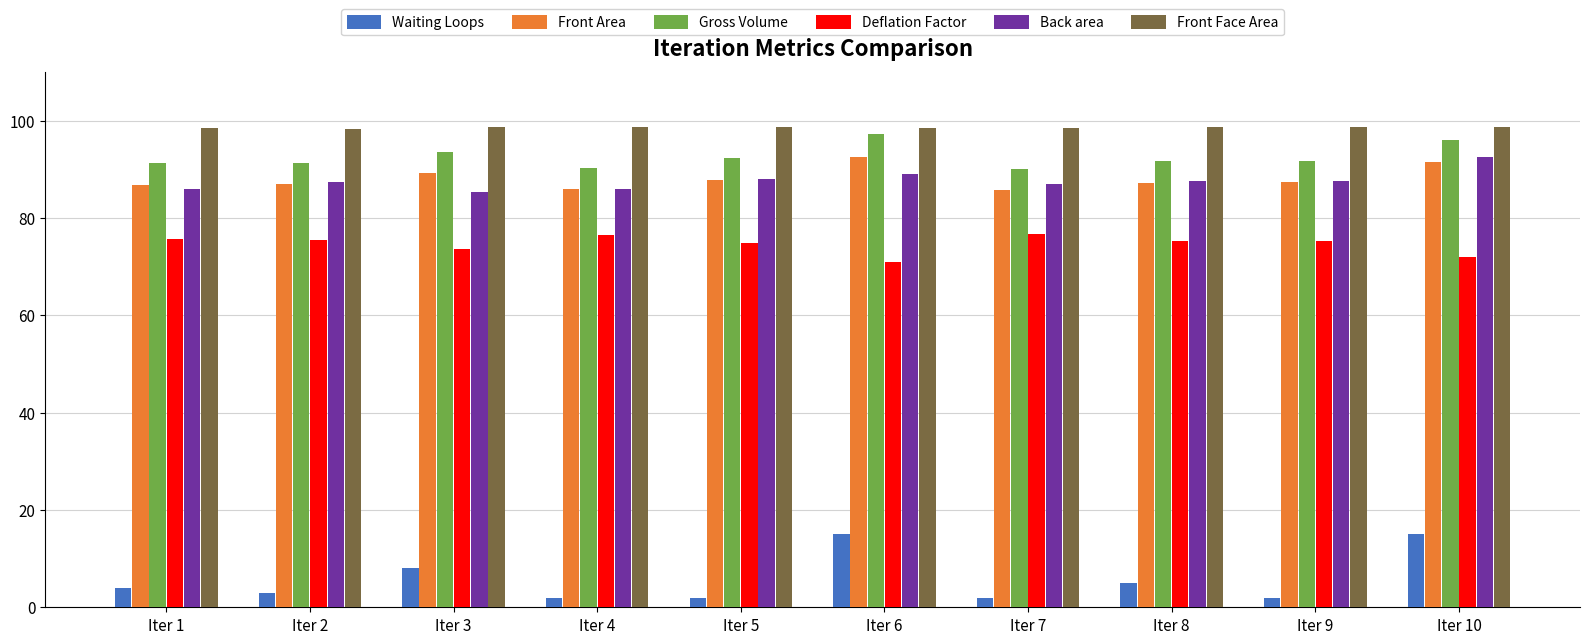

At Iter 3, list the series in order from smallest to largest.

Waiting Loops, Deflation Factor, Back area, Front Area, Gross Volume, Front Face Area